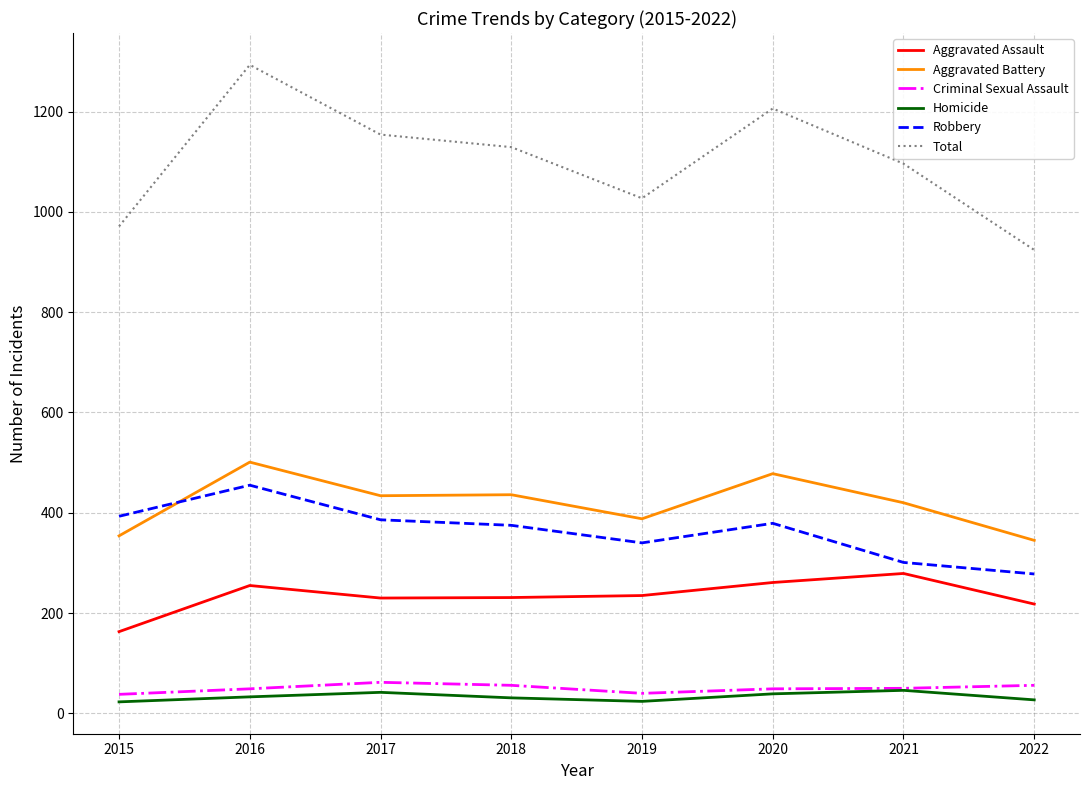

What value does the Total series have at 2020?

1206